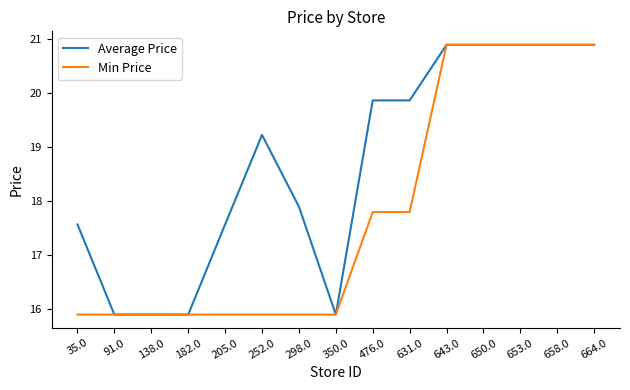

The value of Min Price at 138.0 is 15.9. True or false?

True